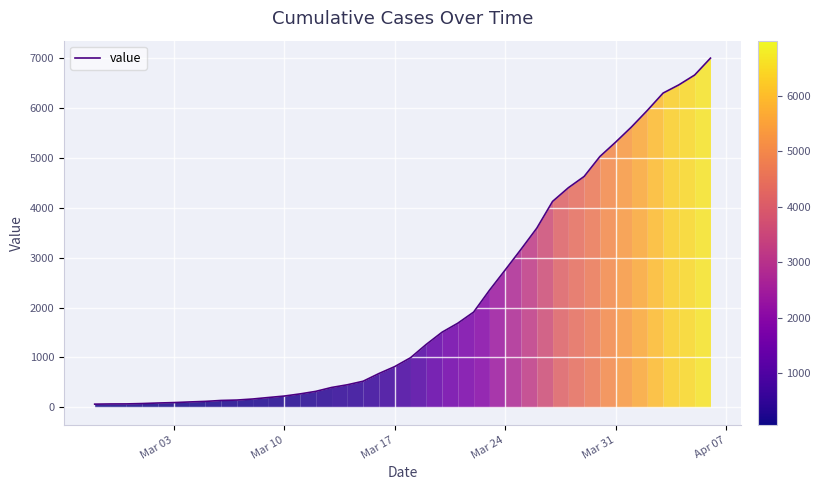

What is the greatest value displayed?

6995